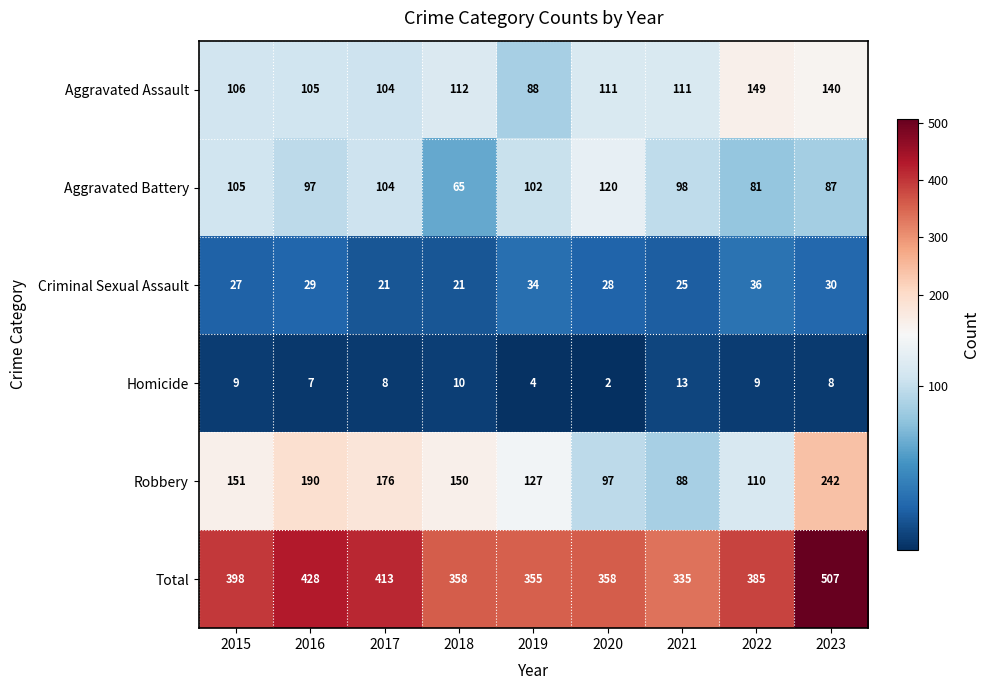

At which label is Criminal Sexual Assault closest to 28?

2020